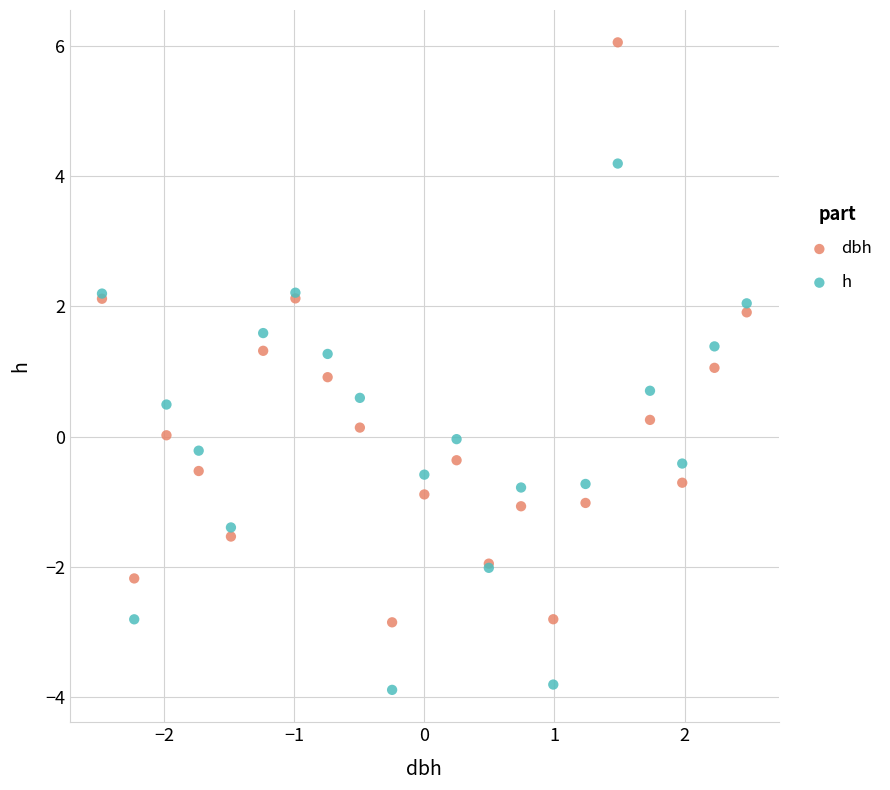

Which series reaches the minimum Y coordinate?

h